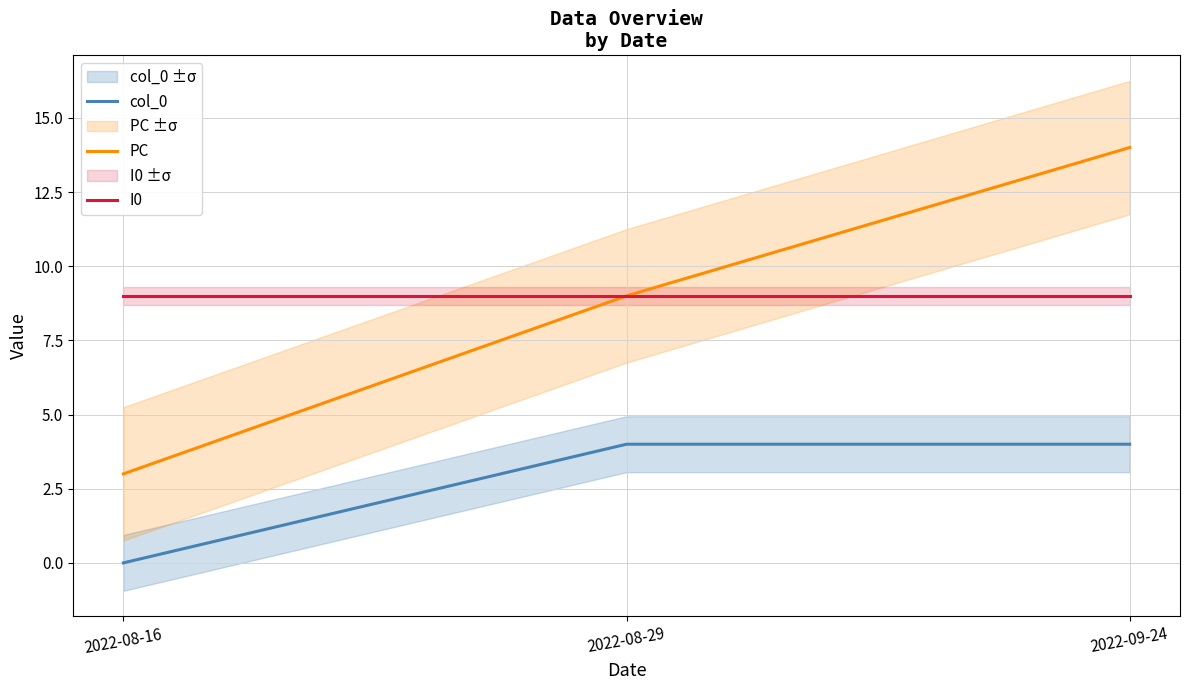

At which category is the sum across all series the highest?

2022-09-24